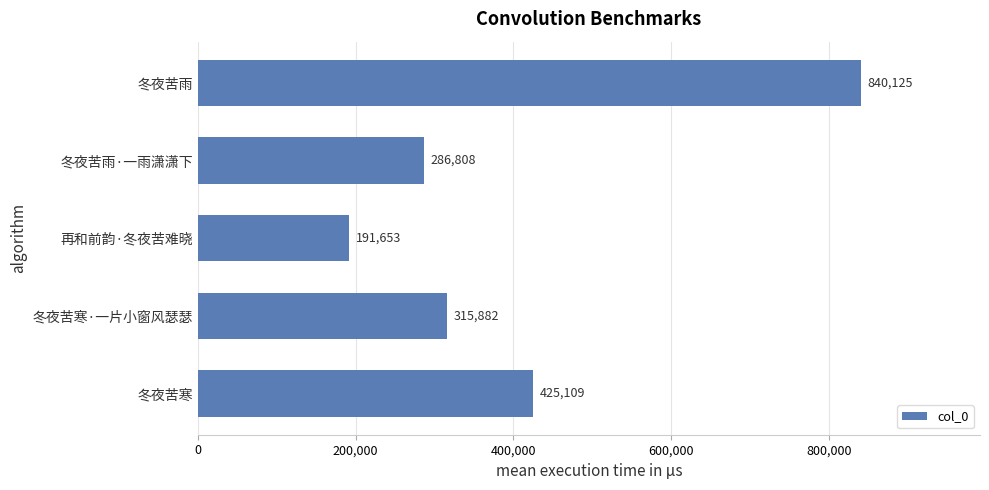

Which has a higher value, 再和前韵·冬夜苦难晓 or 冬夜苦寒?

冬夜苦寒